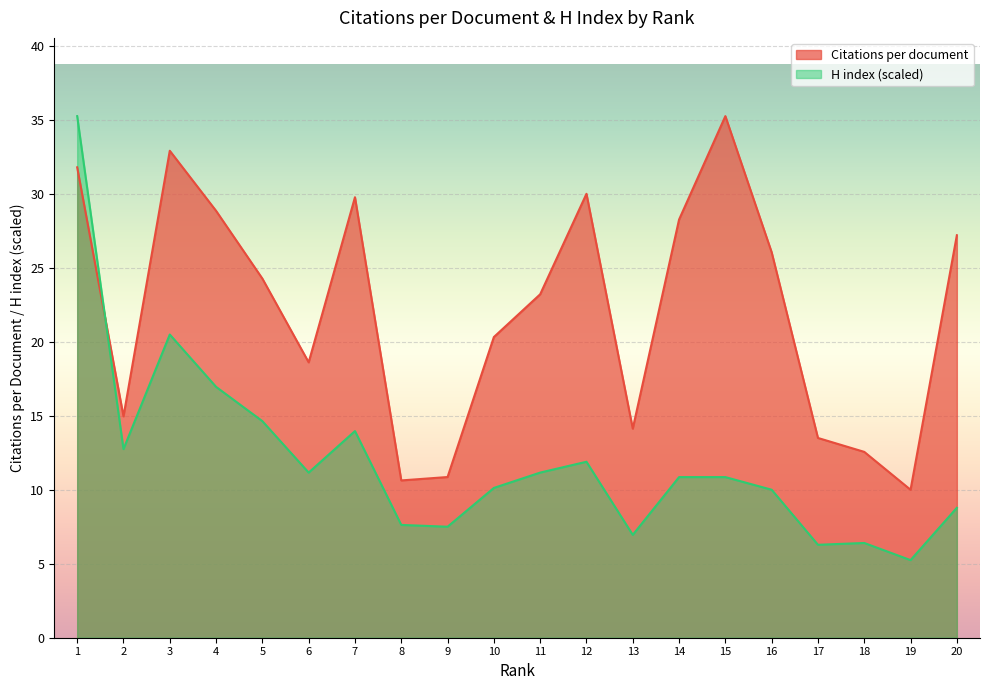

What are all the series names shown in the legend?

Citations per document, H index (scaled)